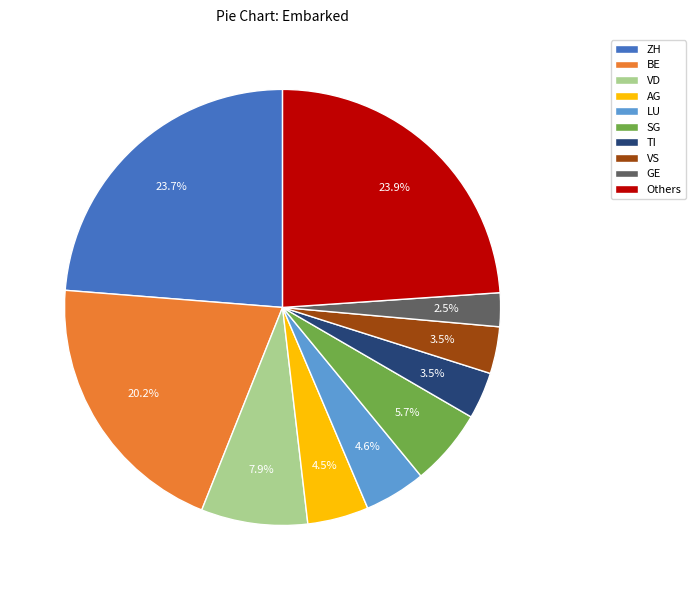

What portion of the pie excludes ZH?

76.3%